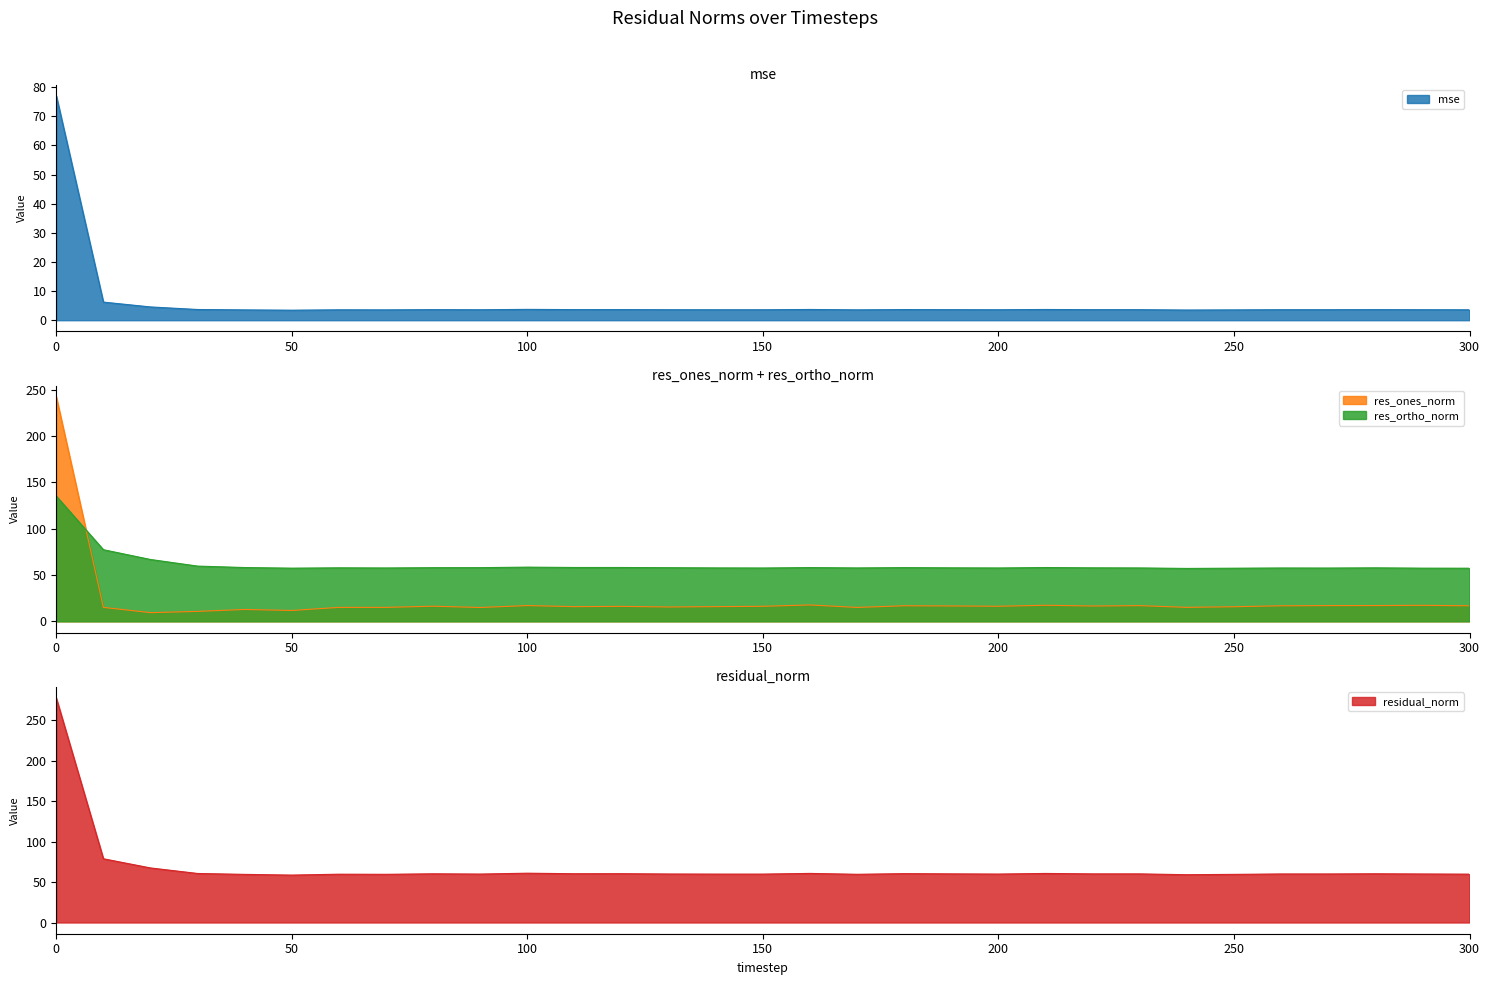

Does the chart display data point markers on the line(s)?

No